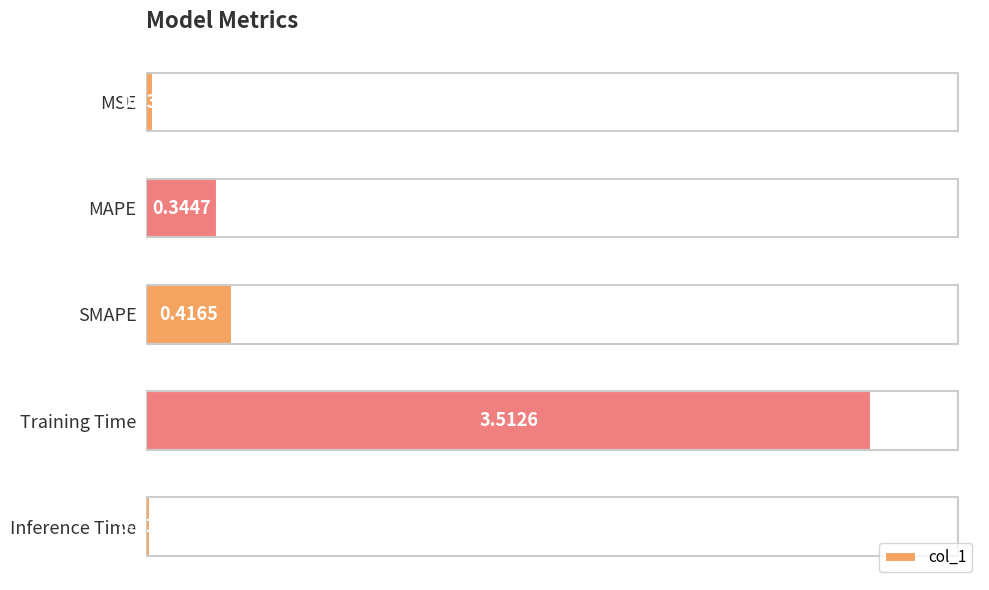

How many bars are there in total?

5